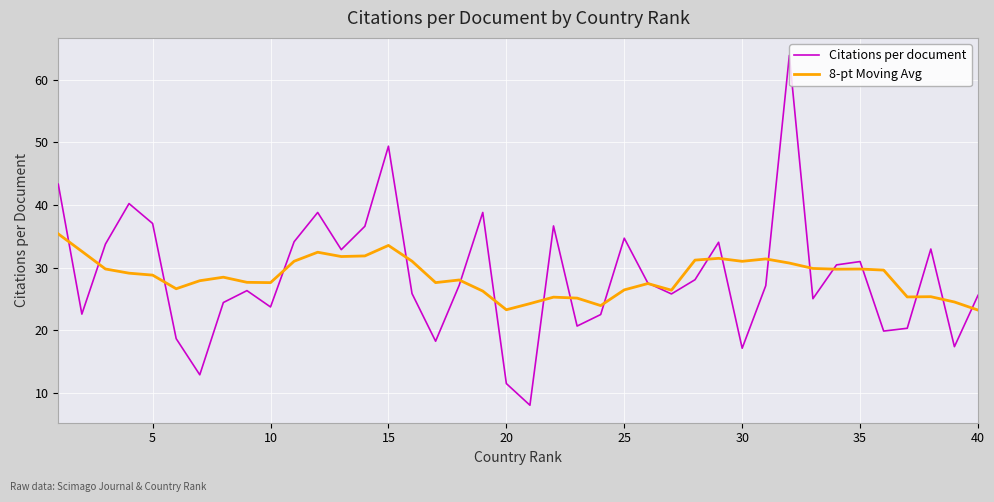

Is this an area chart (filled region under the line)?

No